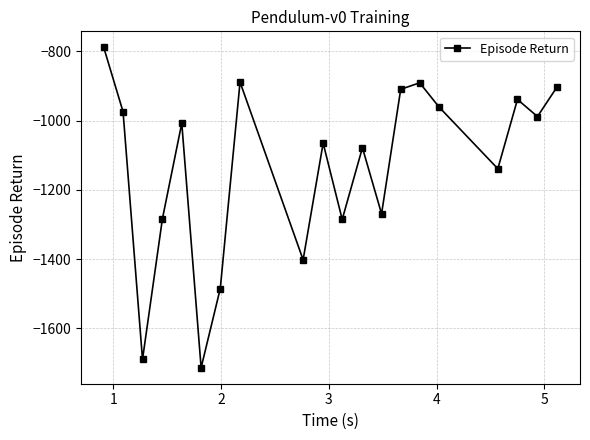

What is the value of the 9th point from the left?

-1401.9